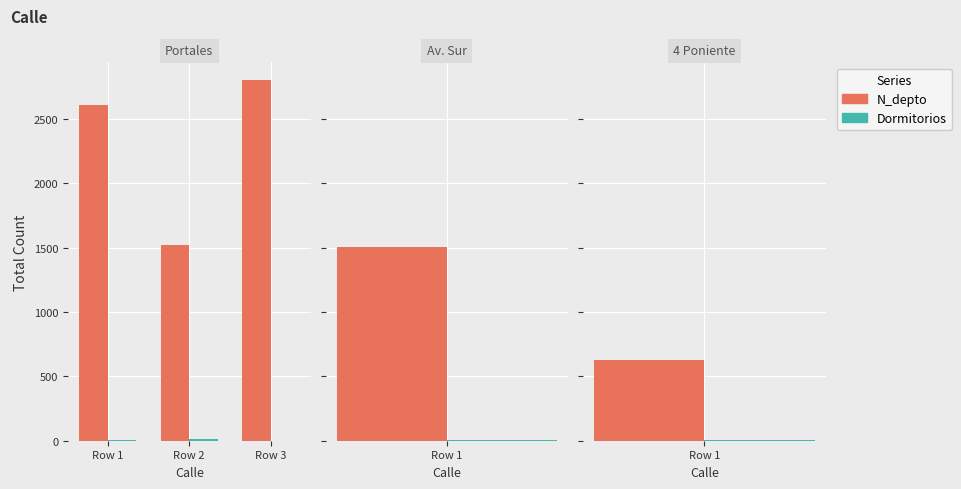

Where is Dormitorios nearest to the value 6?

Row 1